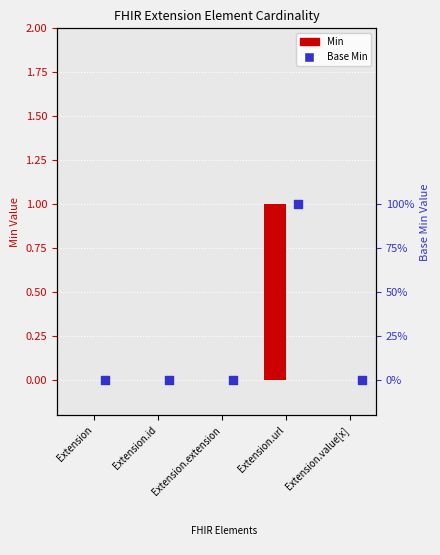

Which series reaches the minimum Y coordinate?

Min